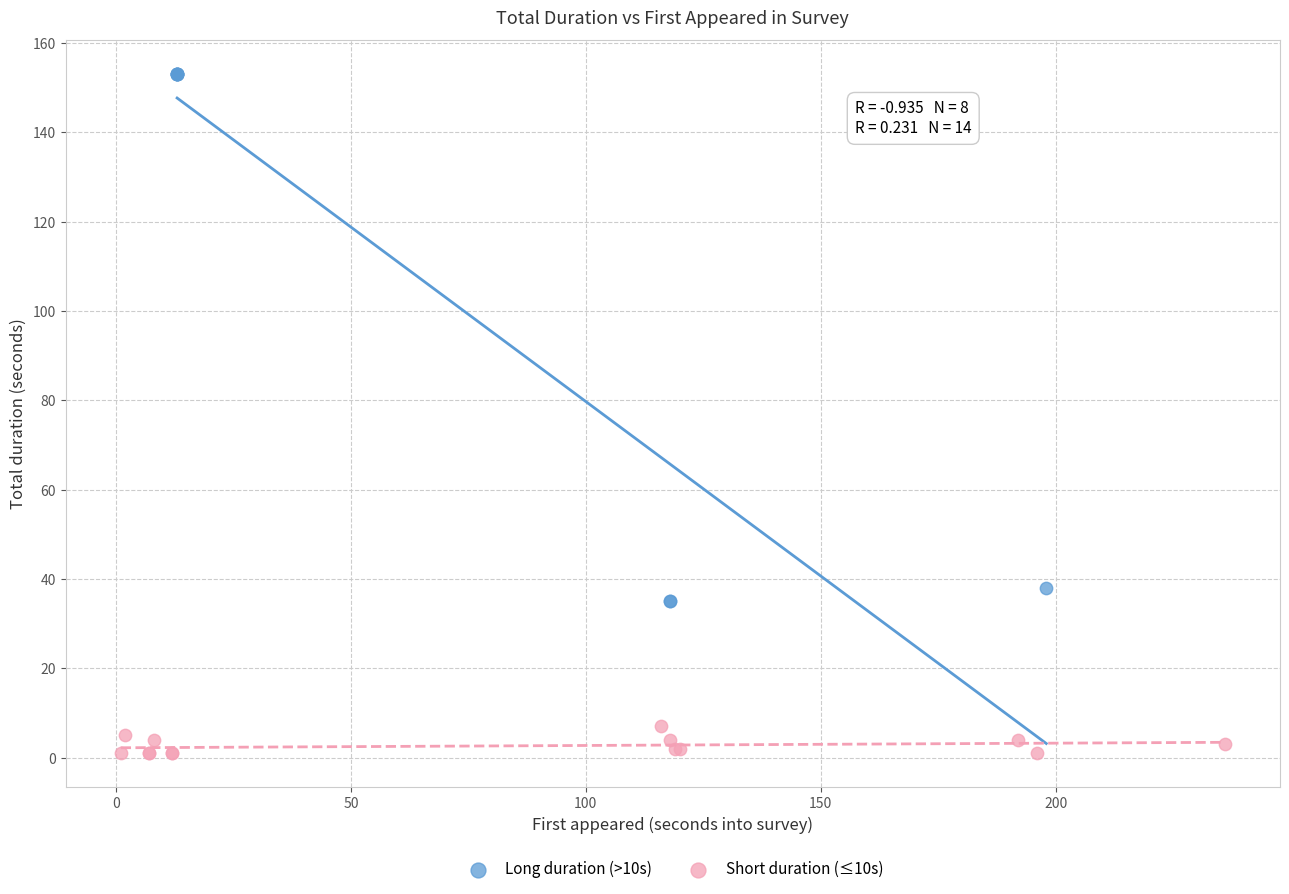

Which series contains the highest Y value?

Long duration (>10s)